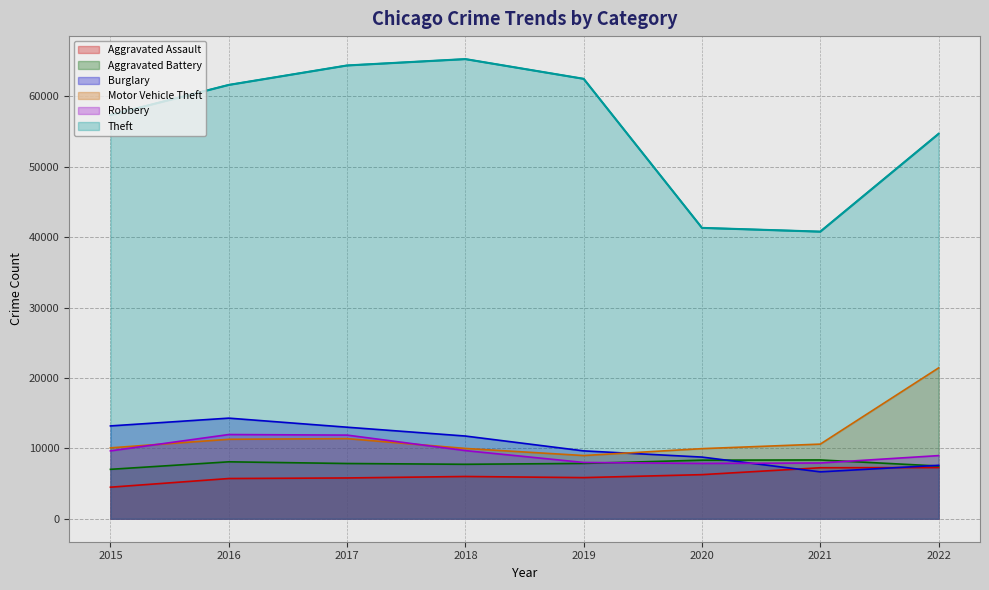

Which series has the largest range (max minus min)?

Theft